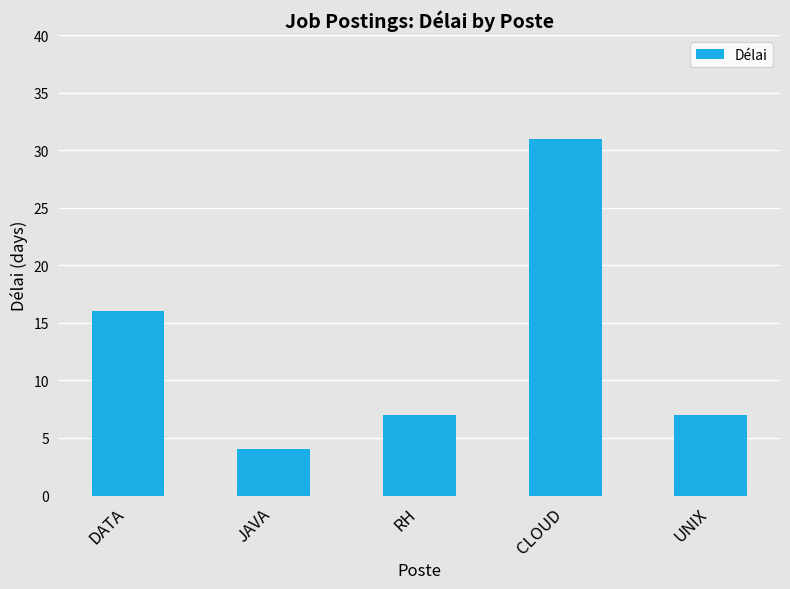

What is the approximate value at DATA?

16